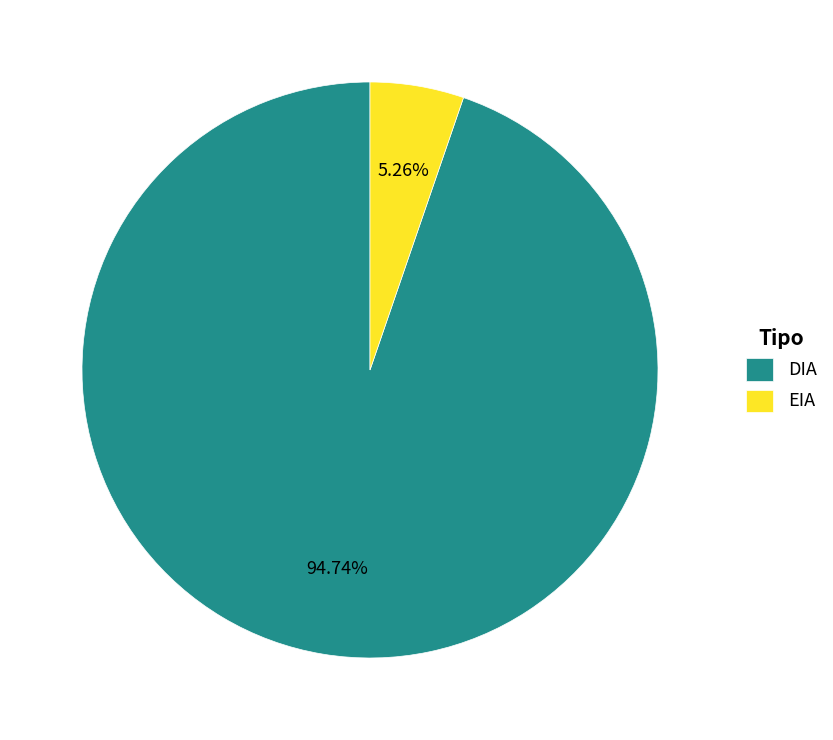

What percentage is the DIA slice, to the nearest percent?

95%